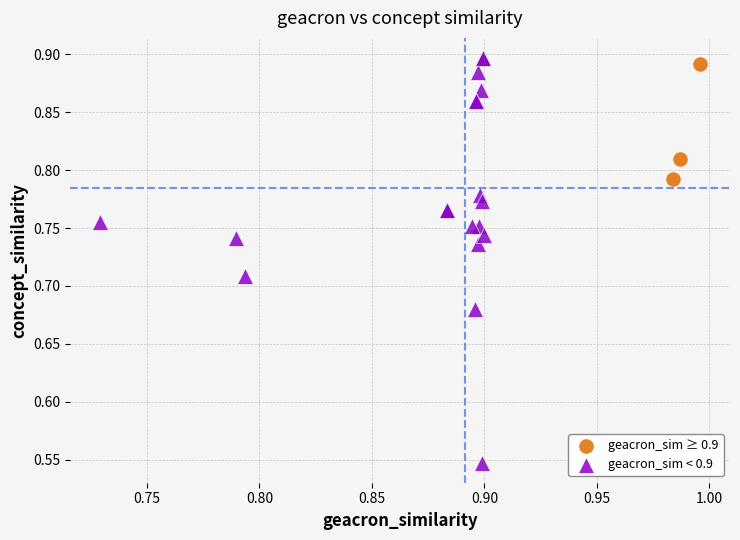

Which series contains the lowest Y value?

geacron_sim < 0.9